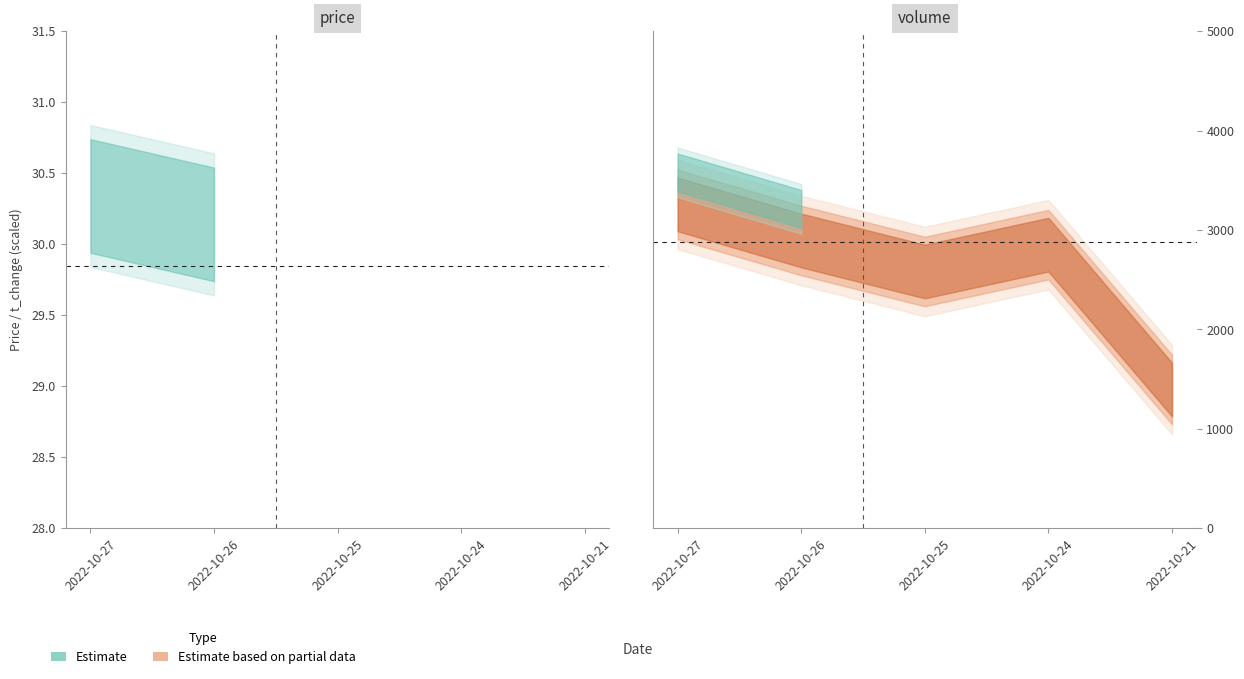

True or false: t_volume has more than 0 points higher than both neighbors.

True